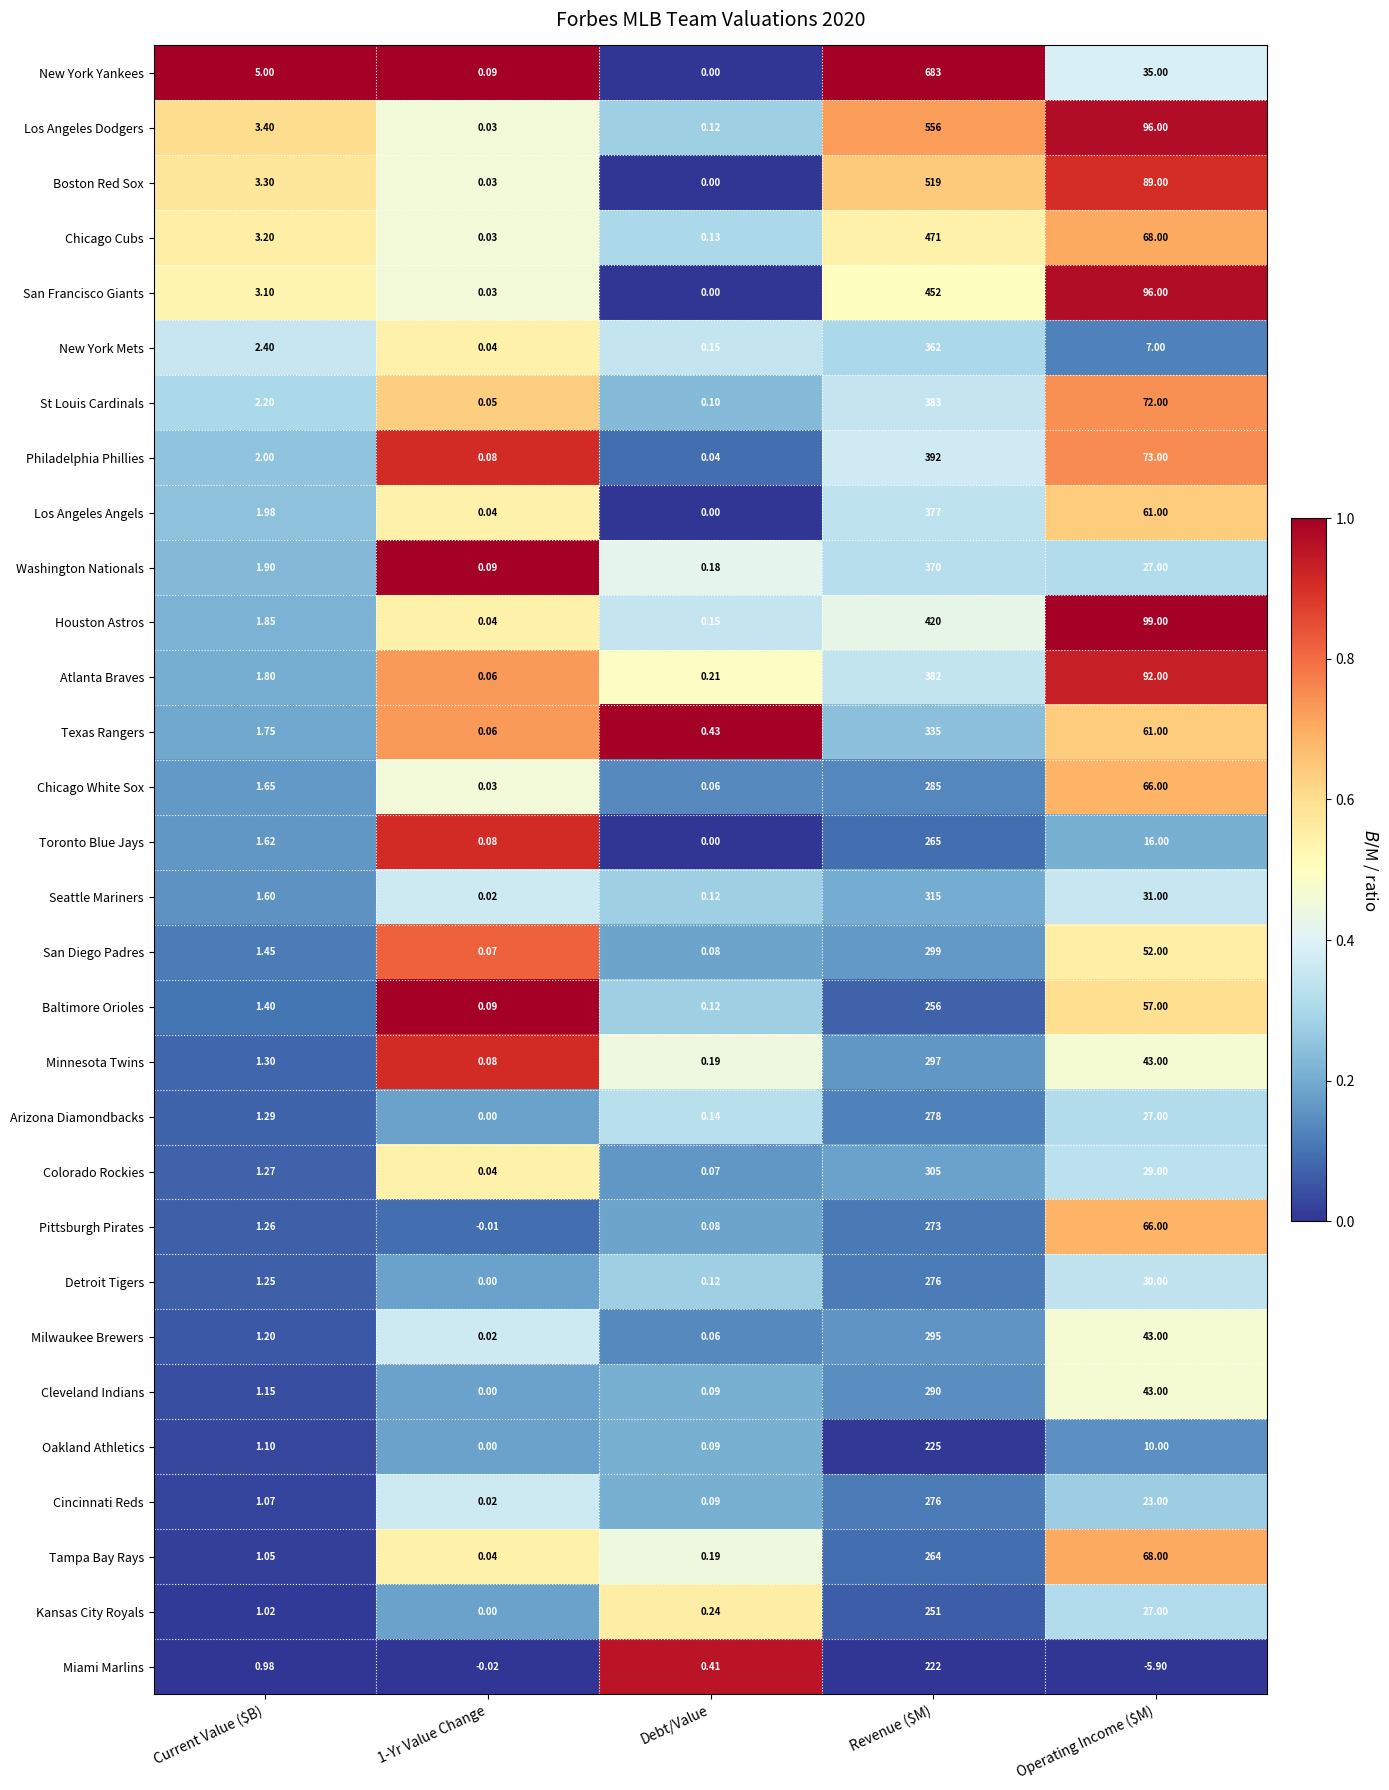

What is the total value across all series at Revenue ($M)?

10374.0